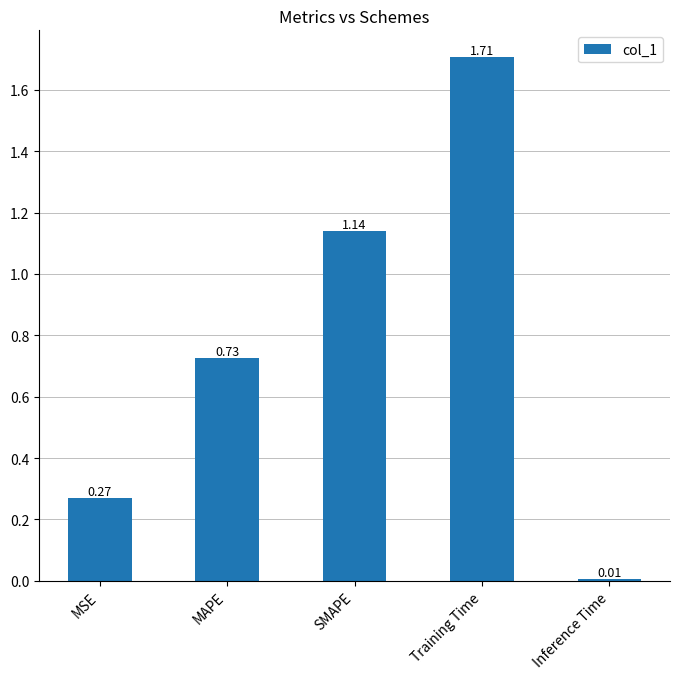

What position from the left is MSE?

1